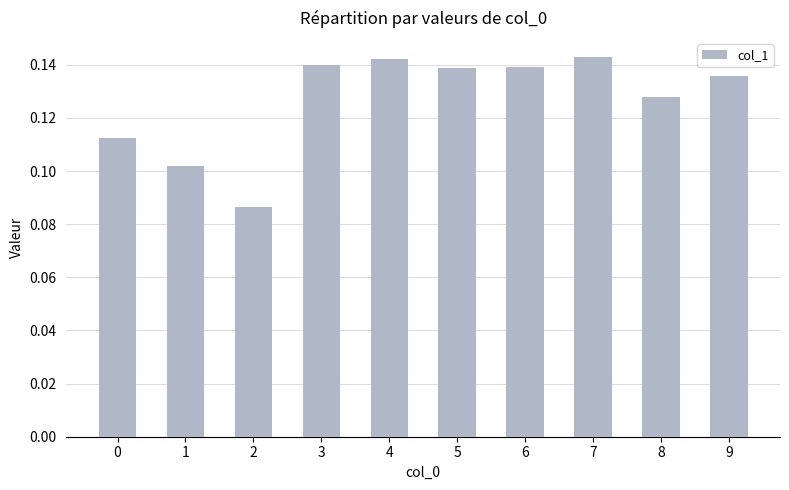

Count the number of categories in the chart.

10